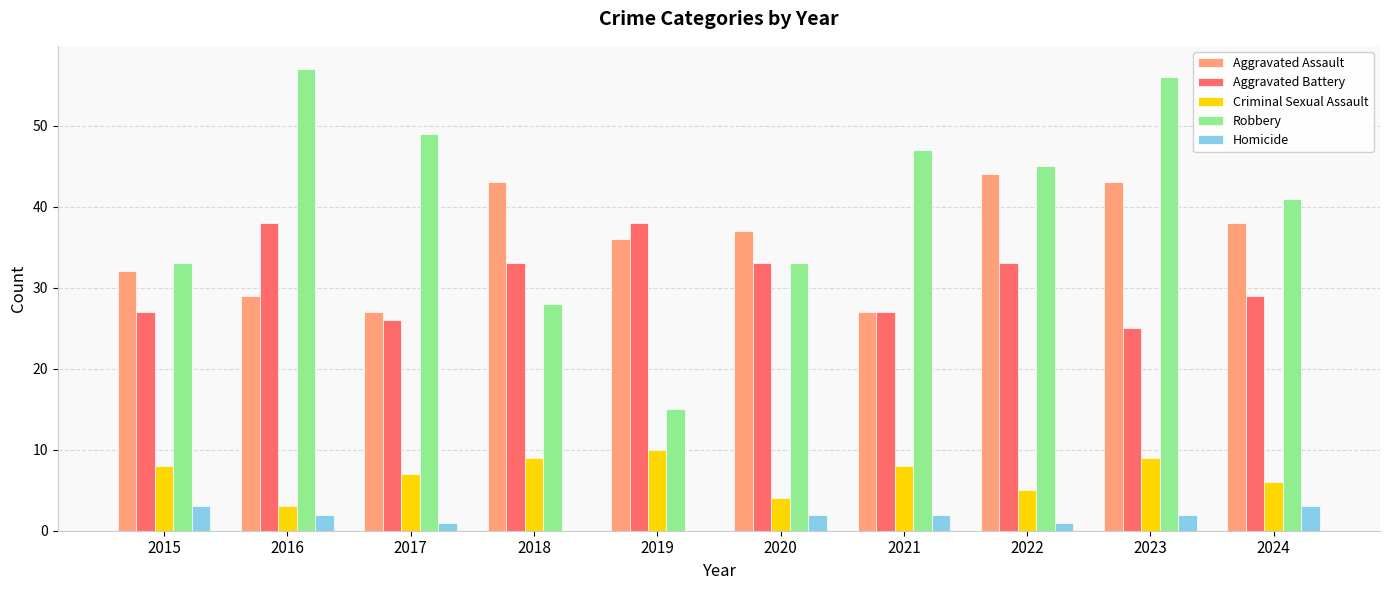

The Robbery series shows 24 at 2024. True or false?

False